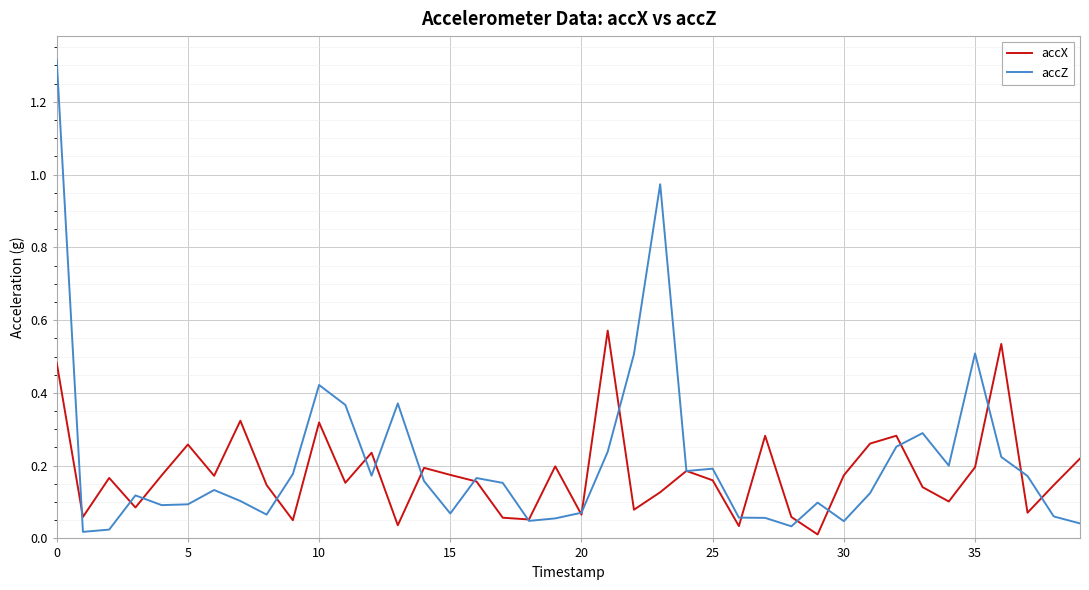

In accZ, how many points are higher than both neighbors (excluding endpoints)?

10